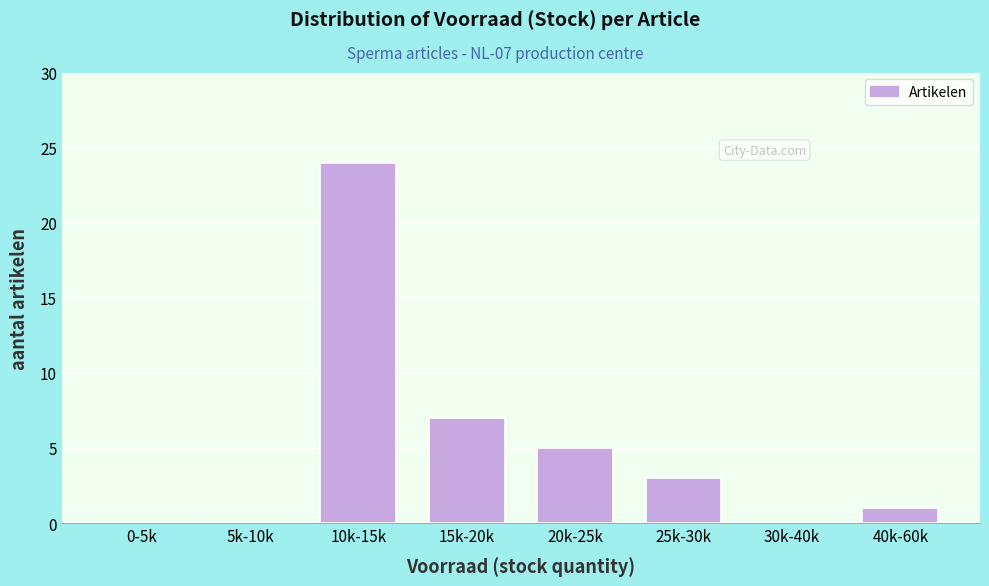

Reading left to right, transcribe all the data shown in this chart.

0-5k=0	5k-10k=0	10k-15k=24	15k-20k=7	20k-25k=5	25k-30k=3	30k-40k=0	40k-60k=1